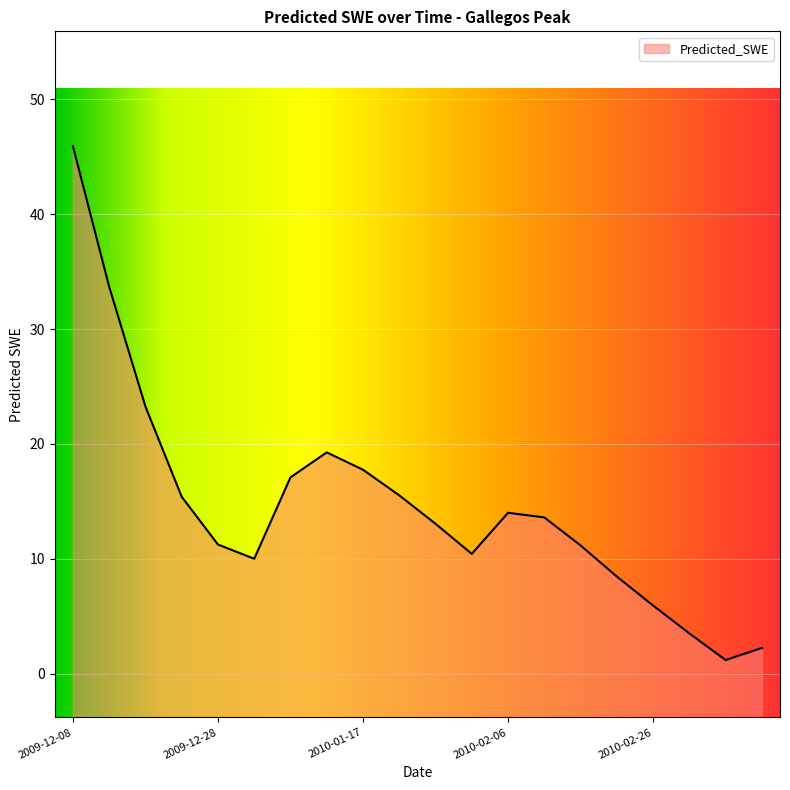

What is the difference between the second highest and second lowest values?

31.4